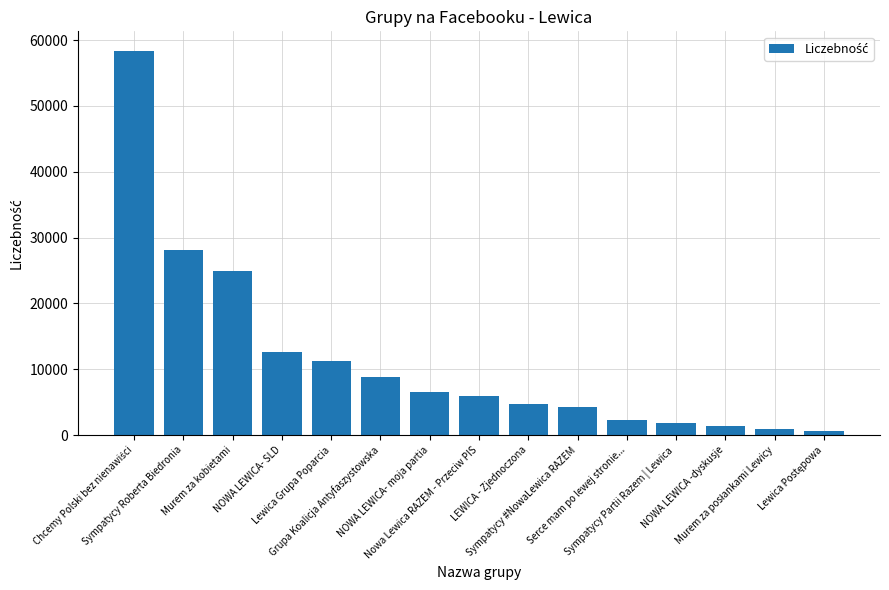

What is the value of the 5th bar from the left?

11300